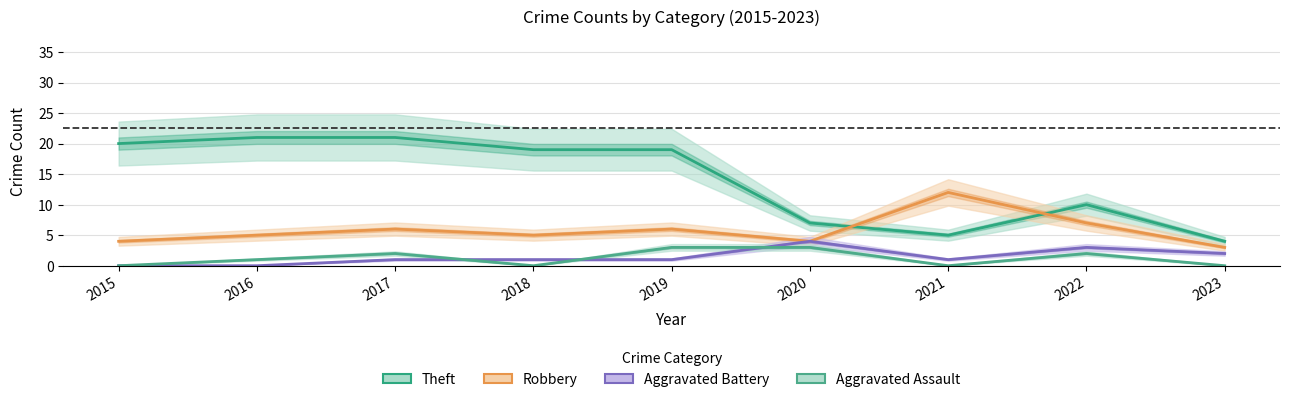

Which series changed the most between 2017 and 2023?

Theft